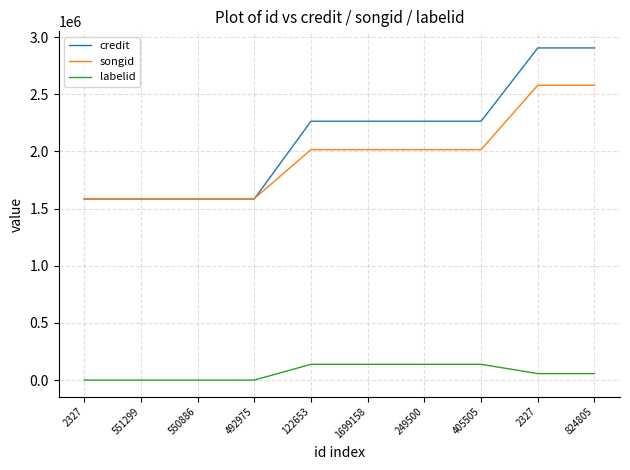

Reading left to right, extract all data points from this chart.

credit: 1583691	1583691	1583691	1583691	2263637	2263637	2263637	2263637	2904662	2904662
songid: 1587190	1587190	1587190	1587190	2015242	2015242	2015242	2015242	2578595	2578595
labelid: -1	-1	-1	-1	137918	137918	137918	137918	56741	56741